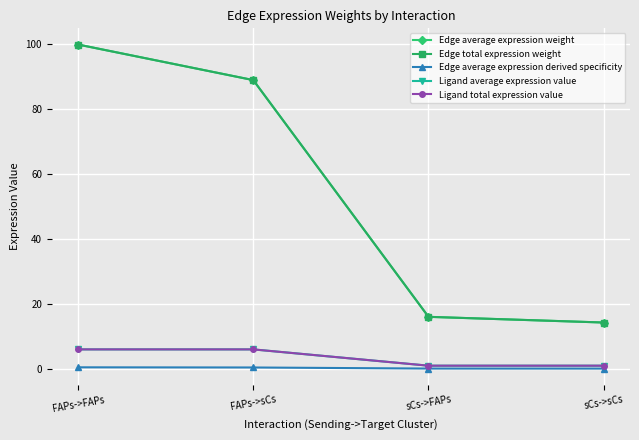

True or false: Edge average expression derived specificity has a value of 0.4 at FAPs->sCs.

True